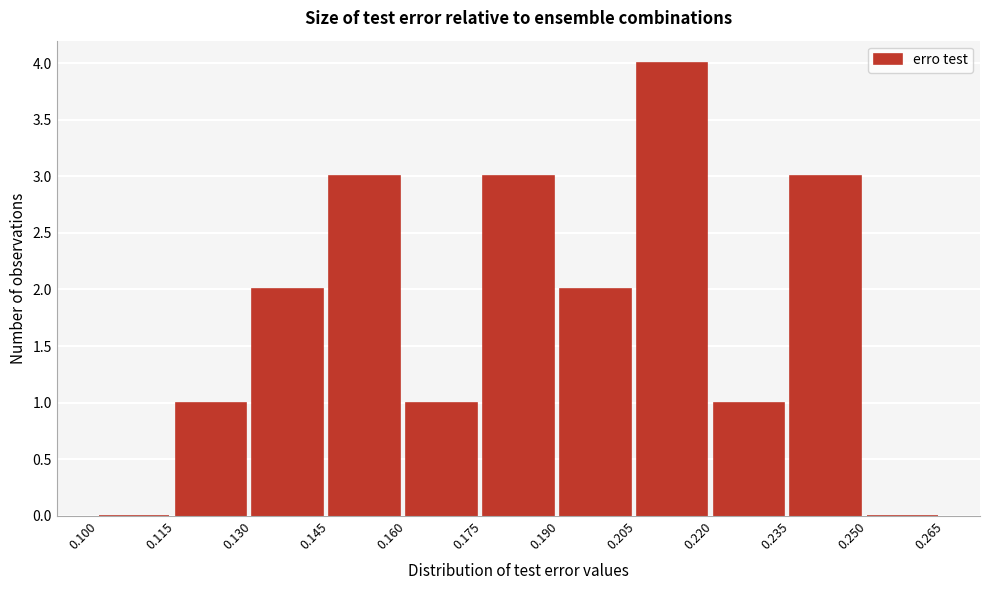

Reading left to right, list every bar in this chart as the range it spans on the x-axis followed by its height. The values are not printed on the chart, so give them approximately, as read against the axis.

0.100 to 0.115: 0
0.115 to 0.130: 1
0.130 to 0.145: 2
0.145 to 0.160: 3
0.160 to 0.175: 1
0.175 to 0.190: 3
0.190 to 0.205: 2
0.205 to 0.220: 4
0.220 to 0.235: 1
0.235 to 0.250: 3
0.250 to 0.265: 0